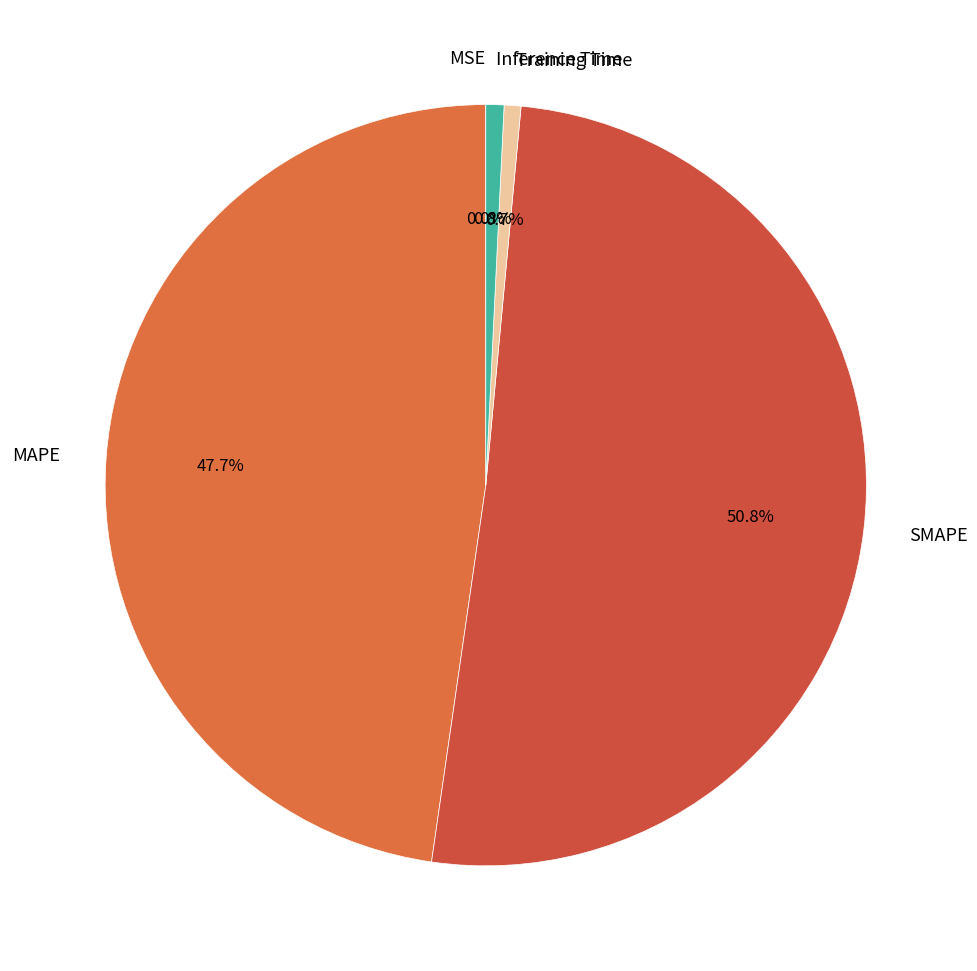

Is there a majority slice in this chart?

Yes